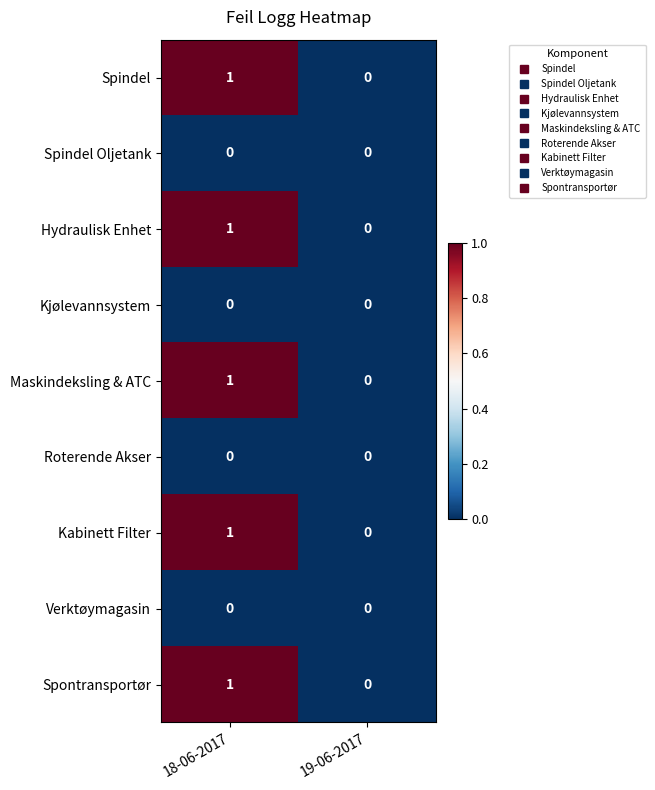

The Spontransportør series shows 0 at 18-06-2017. True or false?

False